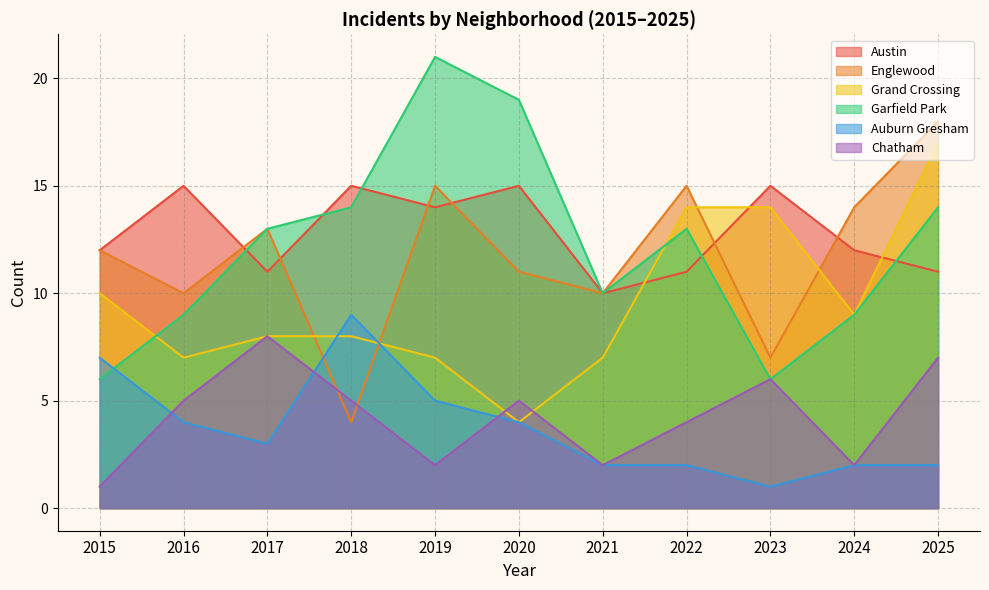

How many data points in Chatham are less than 5?

5